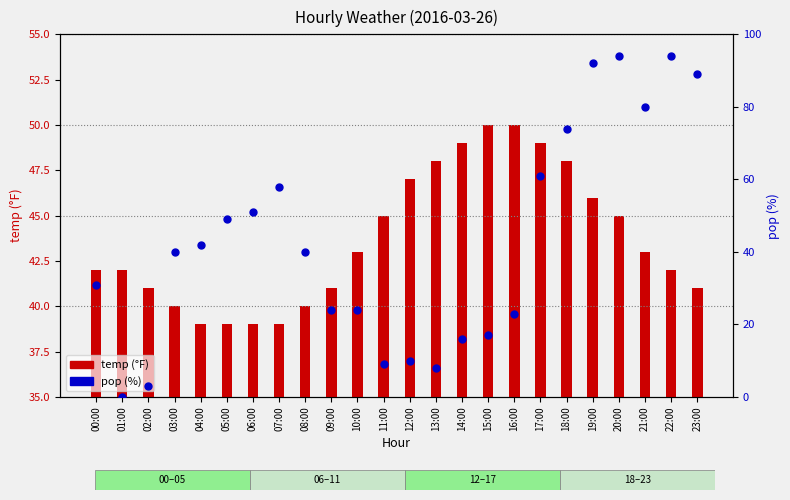

Which series contains the highest Y value?

pop